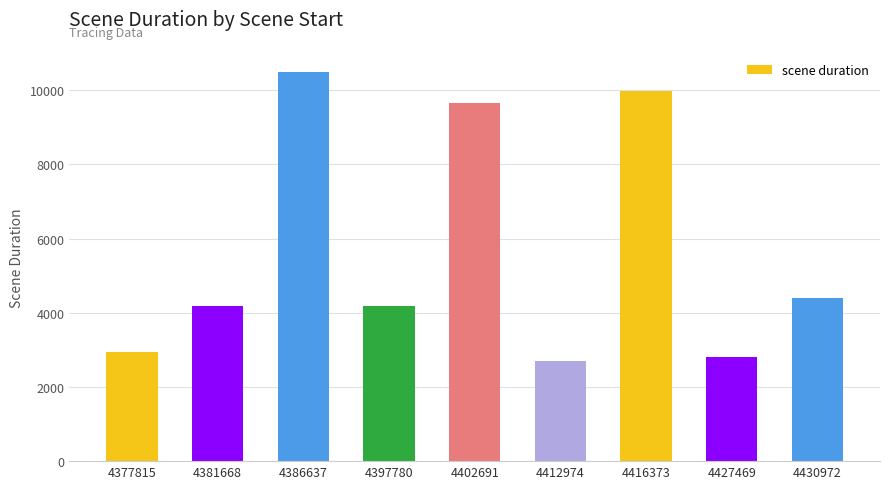

What is the change in value from 4381668 to 4430972?

+211